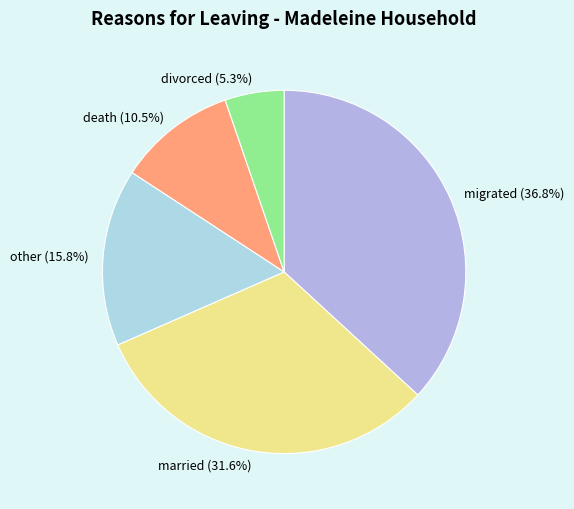

Does married account for over 50% of the chart?

No